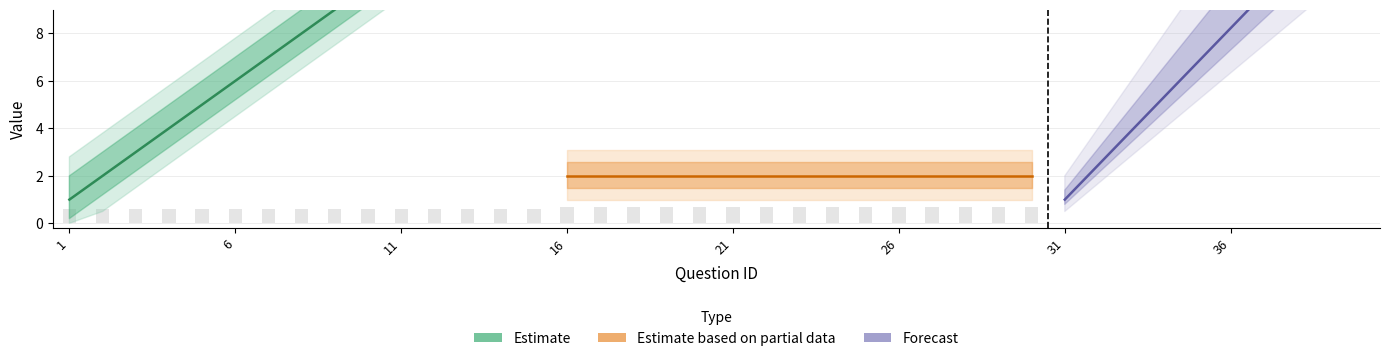

At which label does number first exceed 7?

8